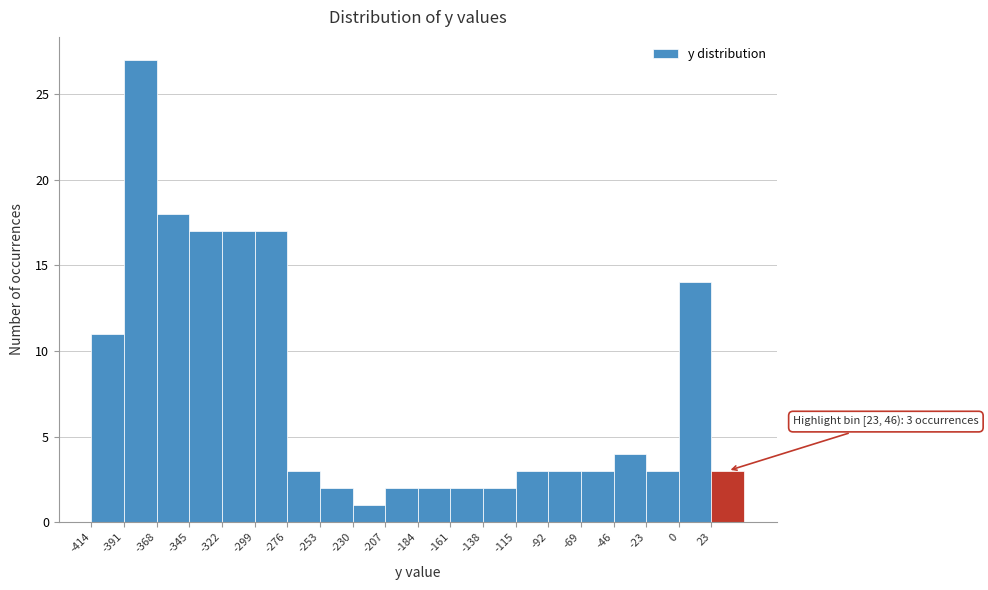

Over which range of the x-axis is the bar tallest?

-391 to -368